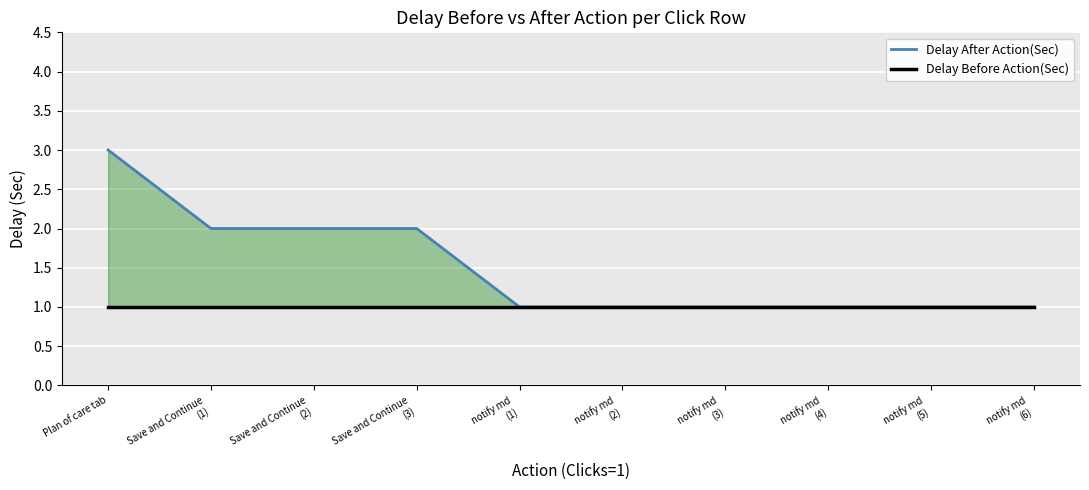

True or false: Delay After Action(Sec) and Delay Before Action(Sec) intersect in this chart.

False